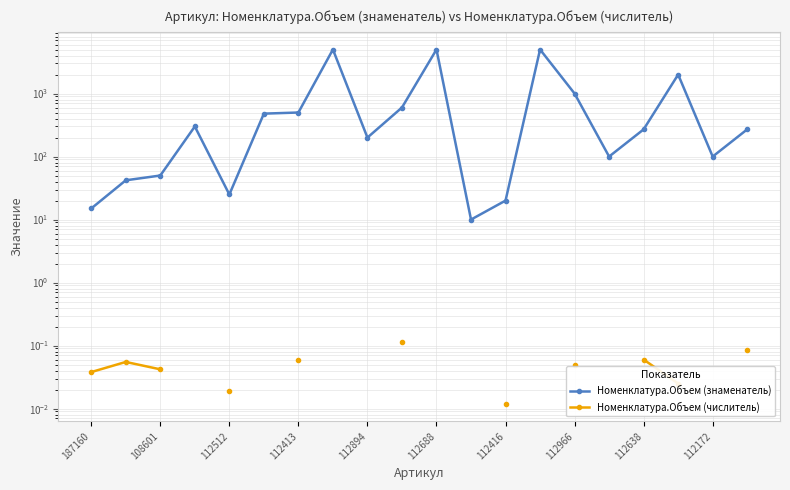

Which series has the largest total across all categories?

Номенклатура.Объем (знаменатель)